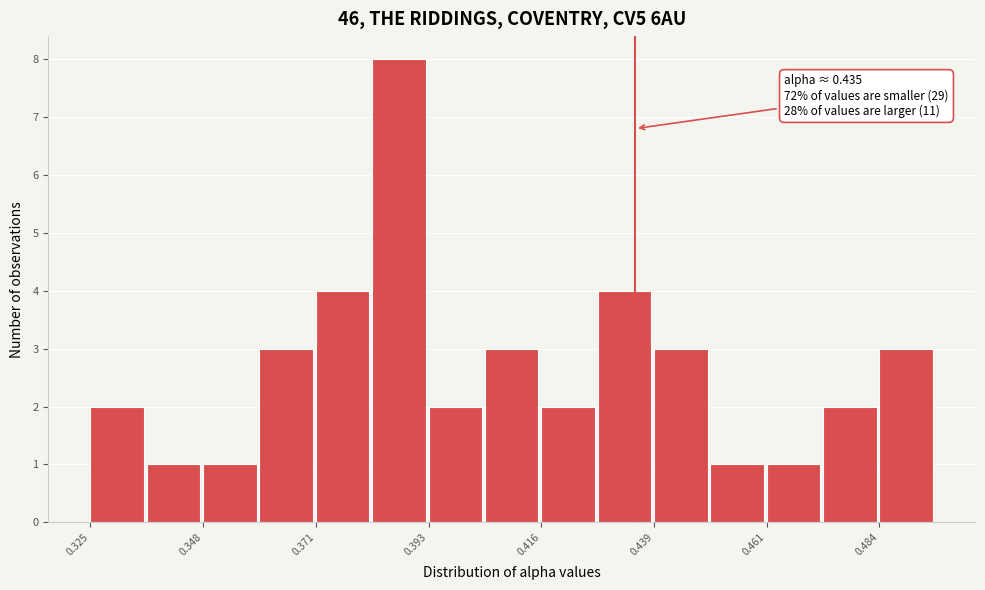

Read against the x-axis, roughly where is the centre of the tallest bar?

0.385